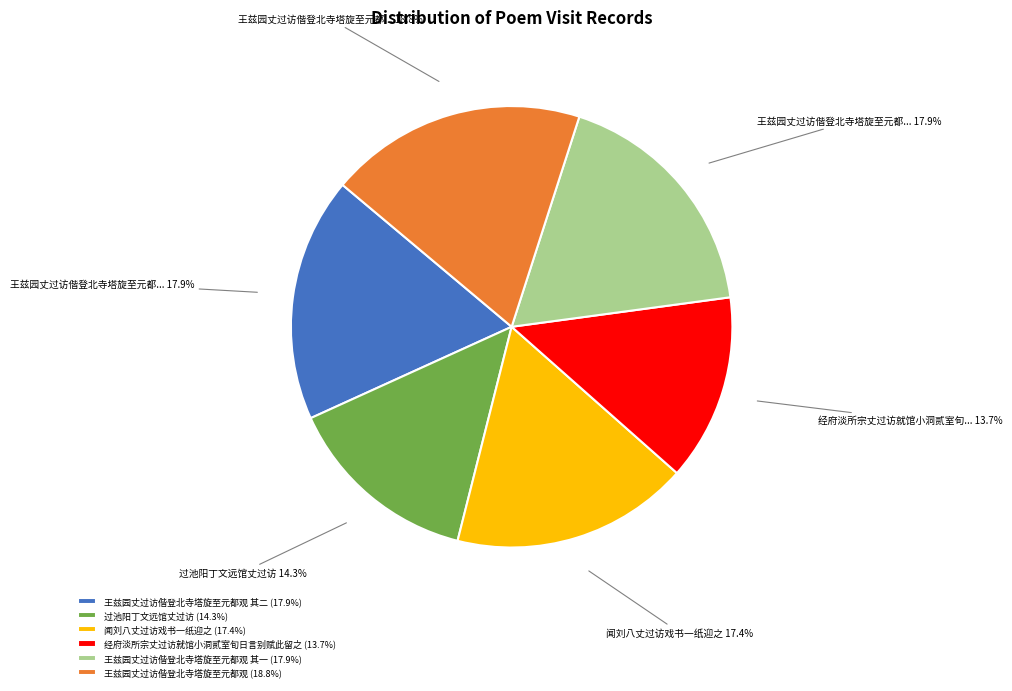

Is there a majority slice in this chart?

No